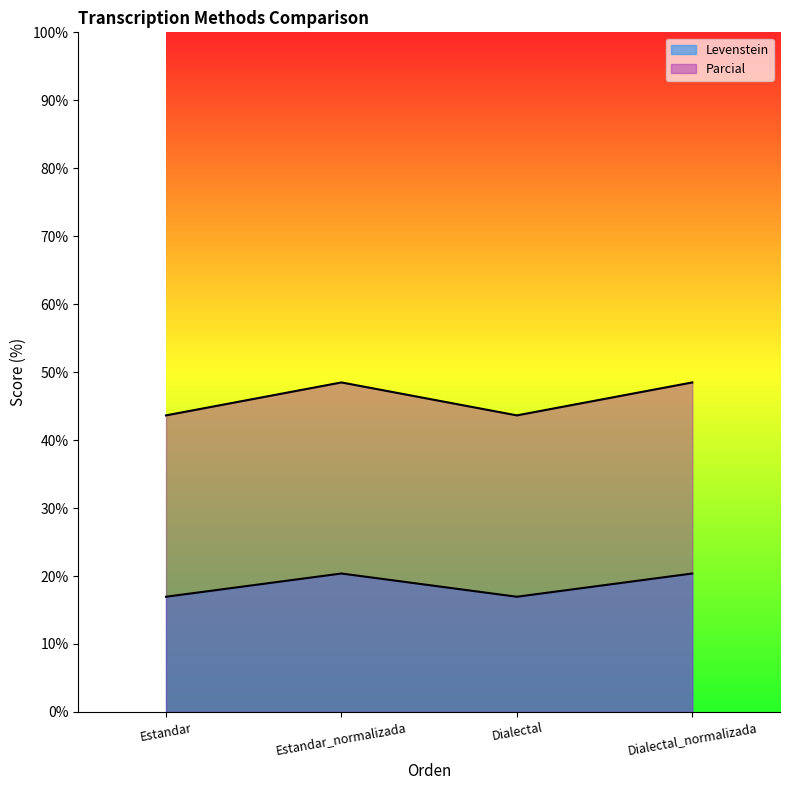

The Levenstein series shows 11.8 at Dialectal. True or false?

False